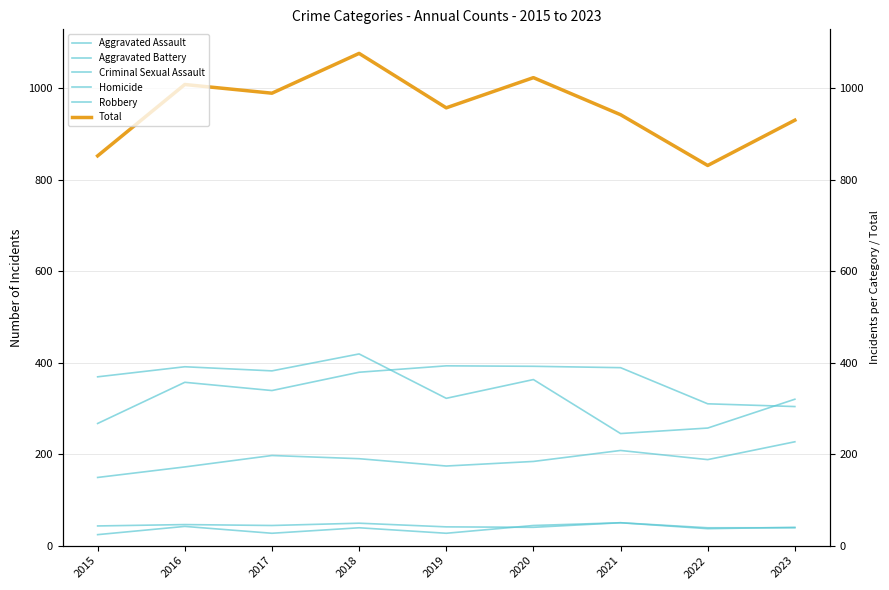

What is the sum of all Aggravated Assault values?

1689